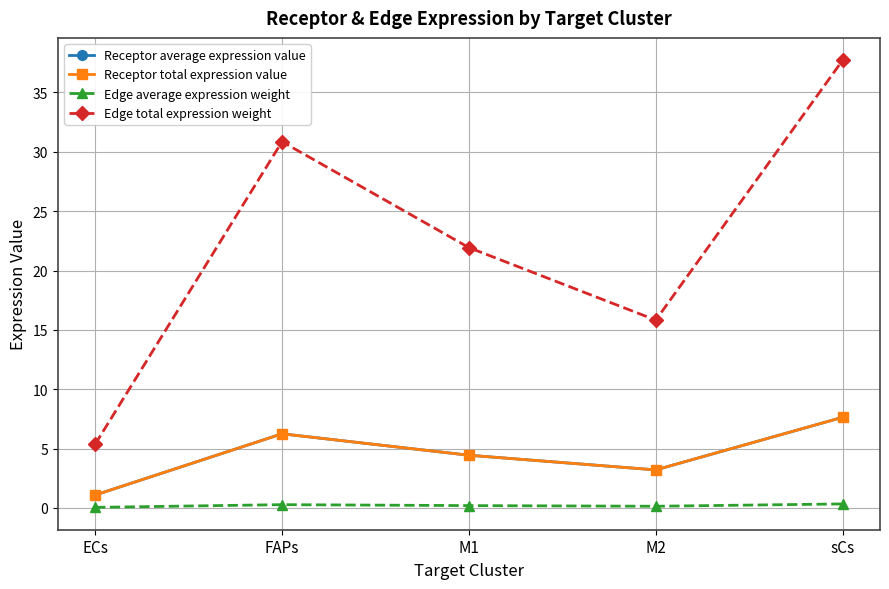

Which label corresponds to the largest value in the chart?

sCs